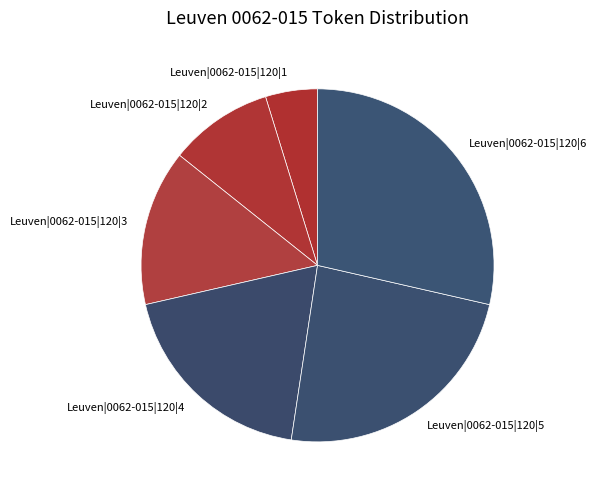

Combined, do Leuven|0062-015|120|6 and Leuven|0062-015|120|3 account for over 50%?

No